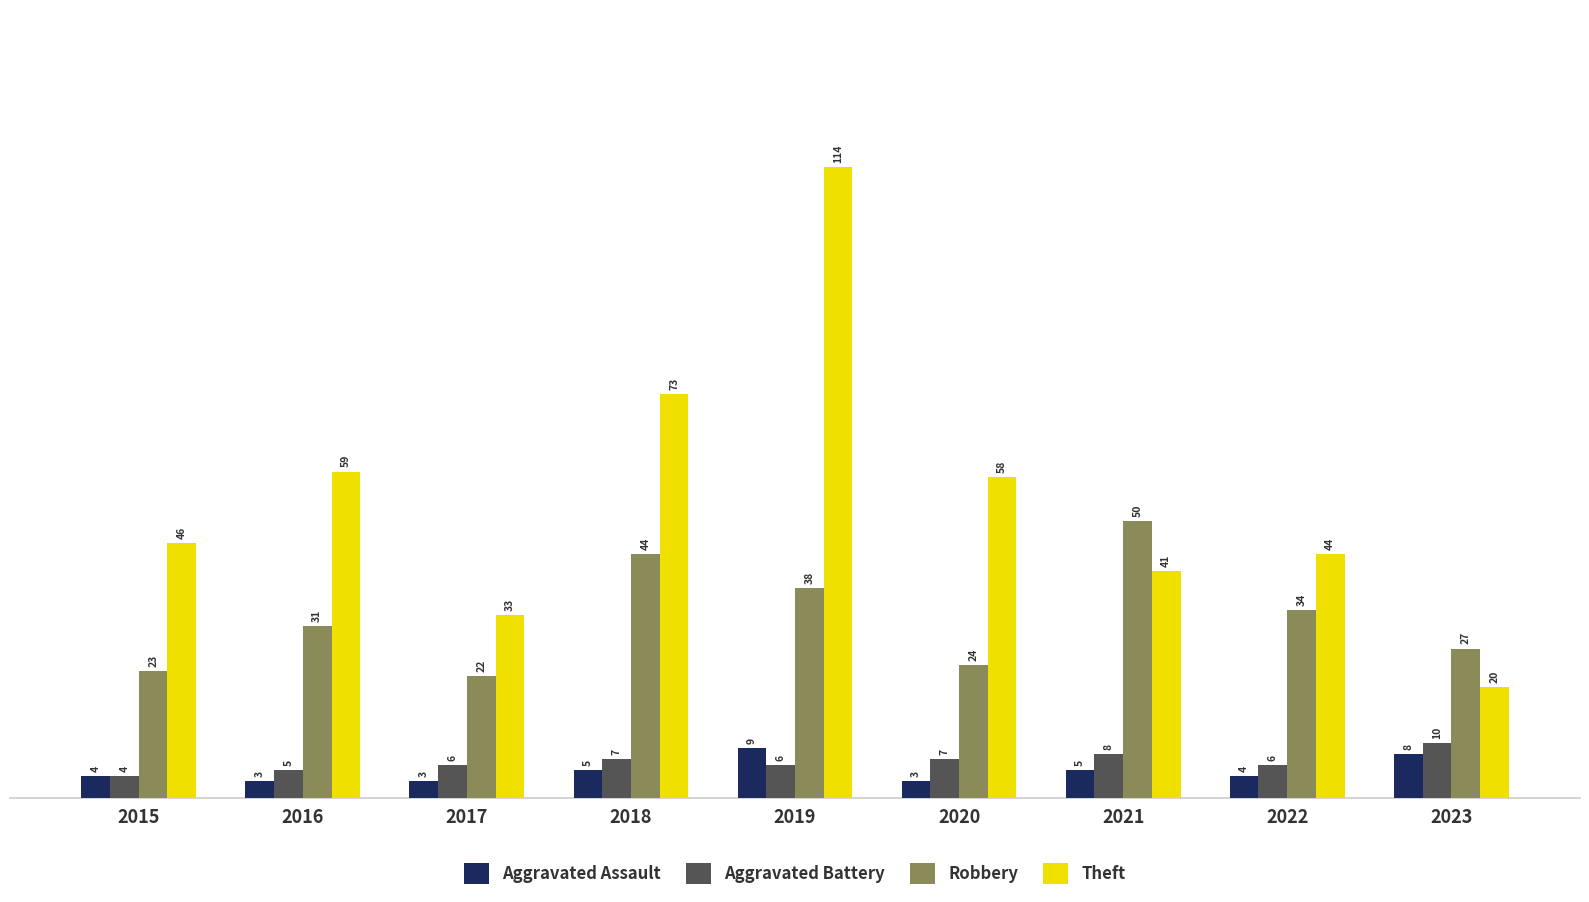

What are all the series names shown in the legend?

Aggravated Assault, Aggravated Battery, Robbery, Theft